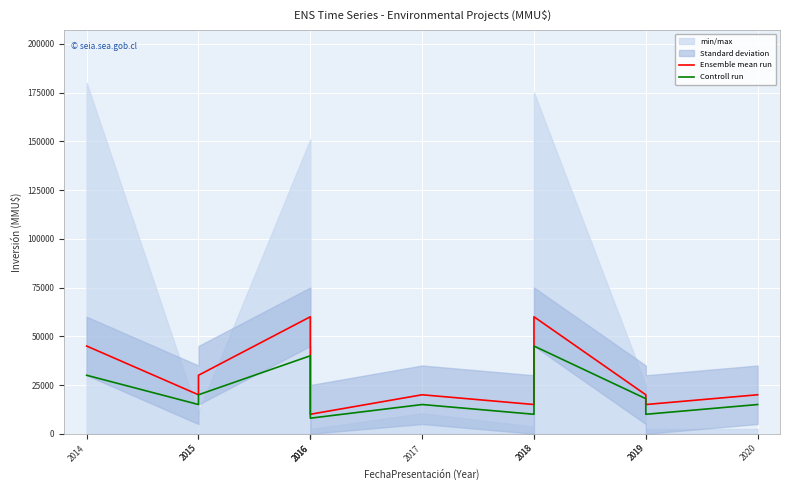

True or false: Ensemble mean run and Controll run cross at least once.

False